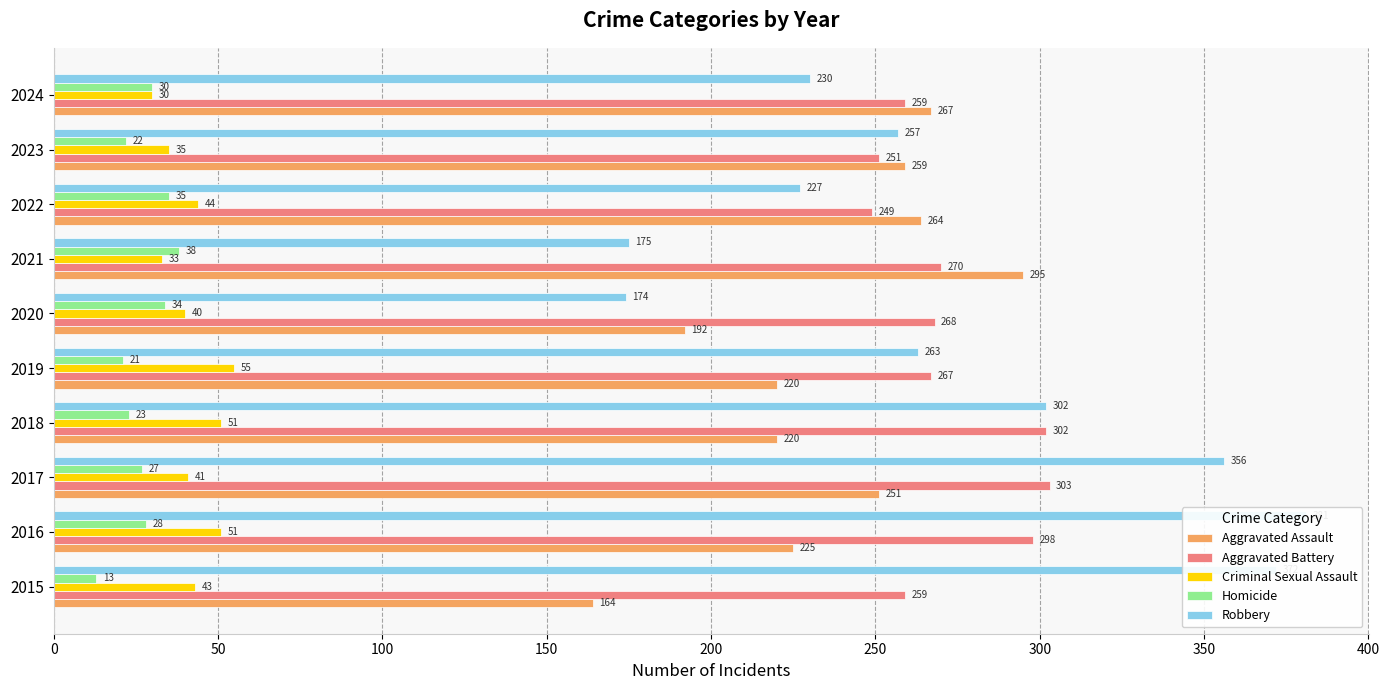

What is the value of the Criminal Sexual Assault bar at the 4th from the left?

51